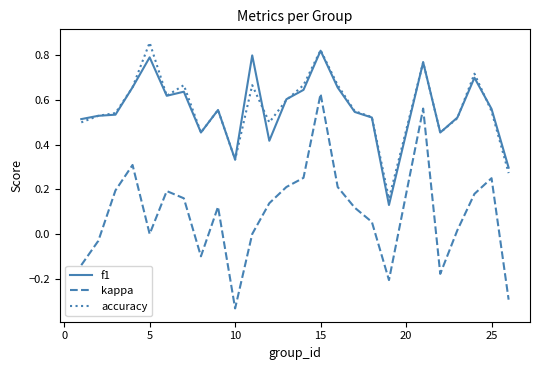

In accuracy, how many points are lower than both neighbors (excluding endpoints)?

6